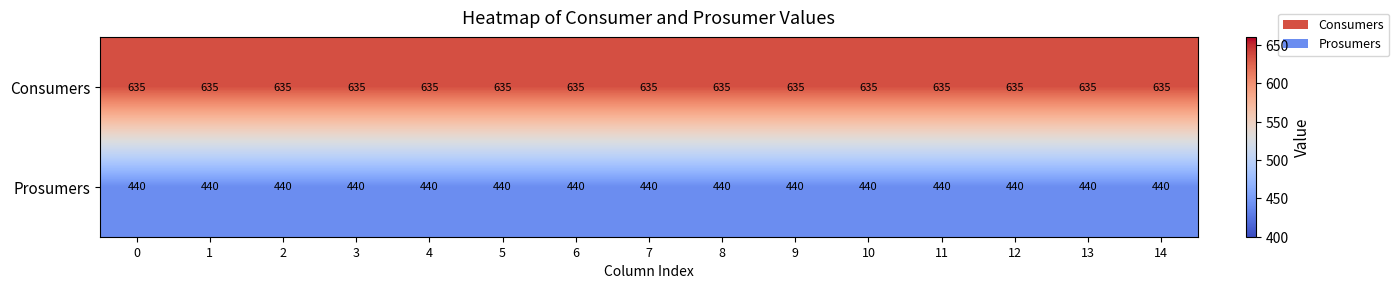

At 6, list the series in order from largest to smallest.

Consumers, Prosumers